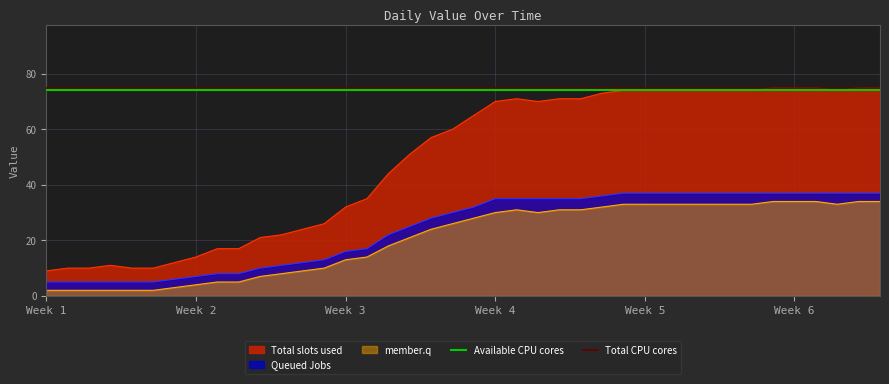

What is the highest value of the member.q series?

34